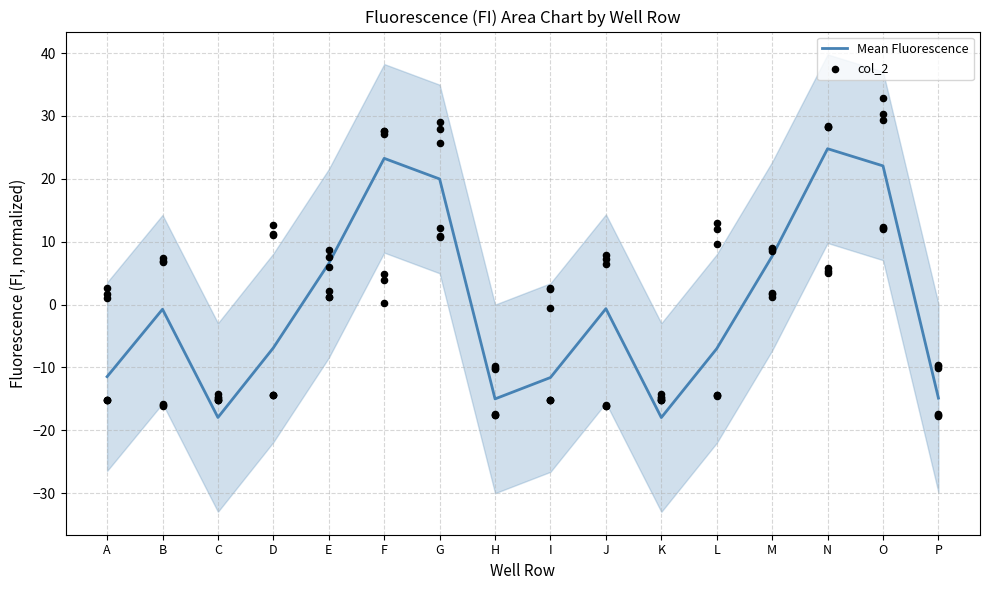

What is the total value across all series at M?

16.3